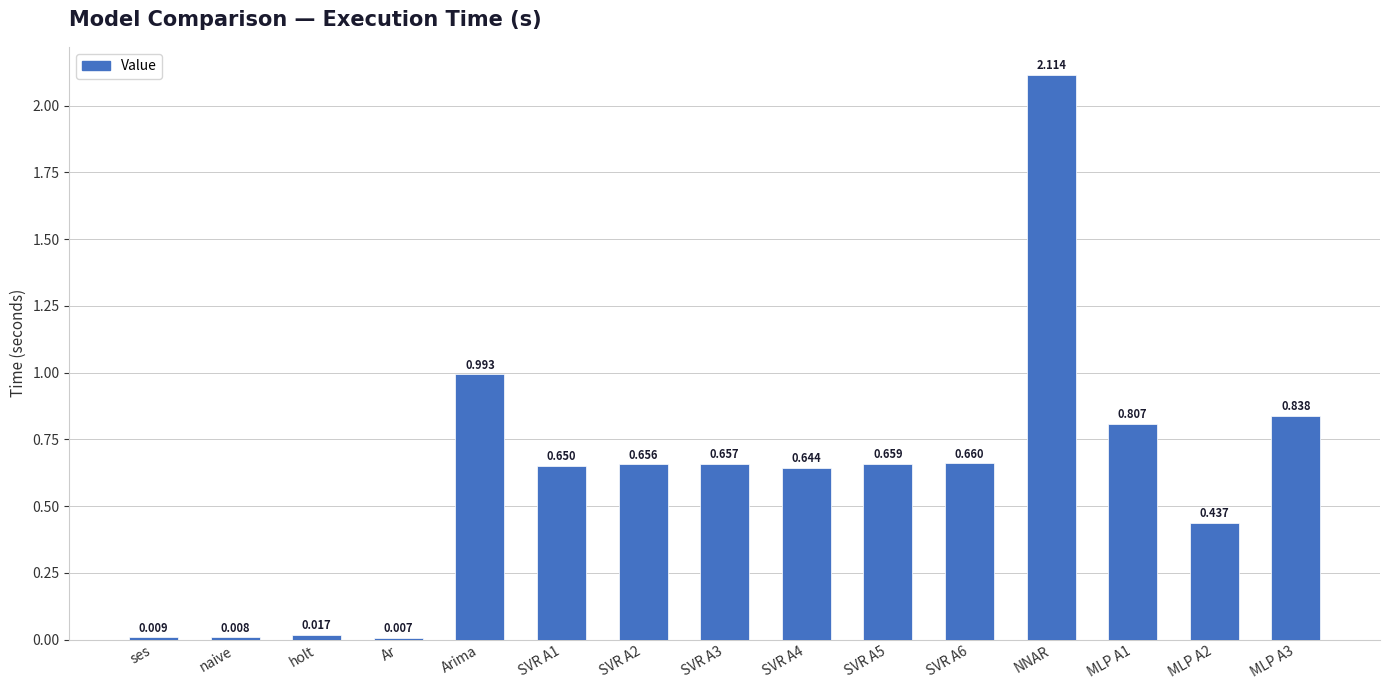

List the labels in order of value, largest first.

NNAR, Arima, MLP A3, MLP A1, SVR A6, SVR A5, SVR A3, SVR A2, SVR A1, SVR A4, MLP A2, holt, ses, naive, Ar